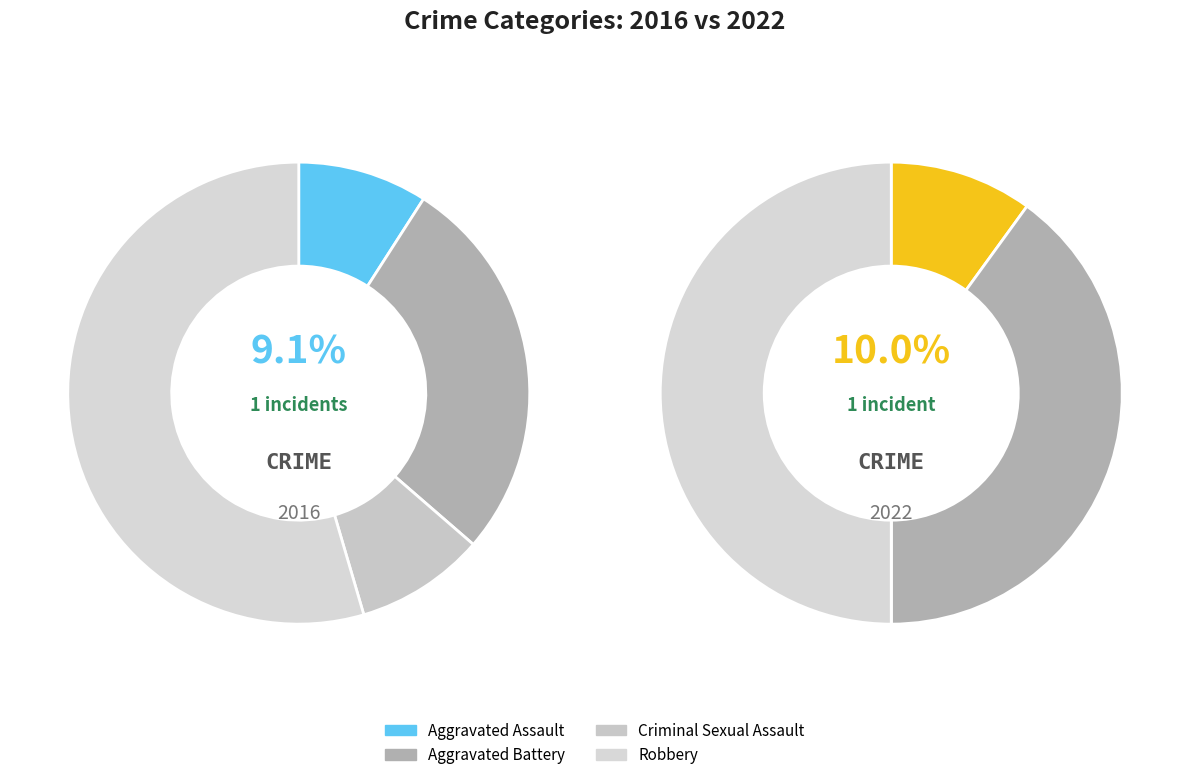

Which category has the smallest portion of the pie?

Criminal Sexual Assault